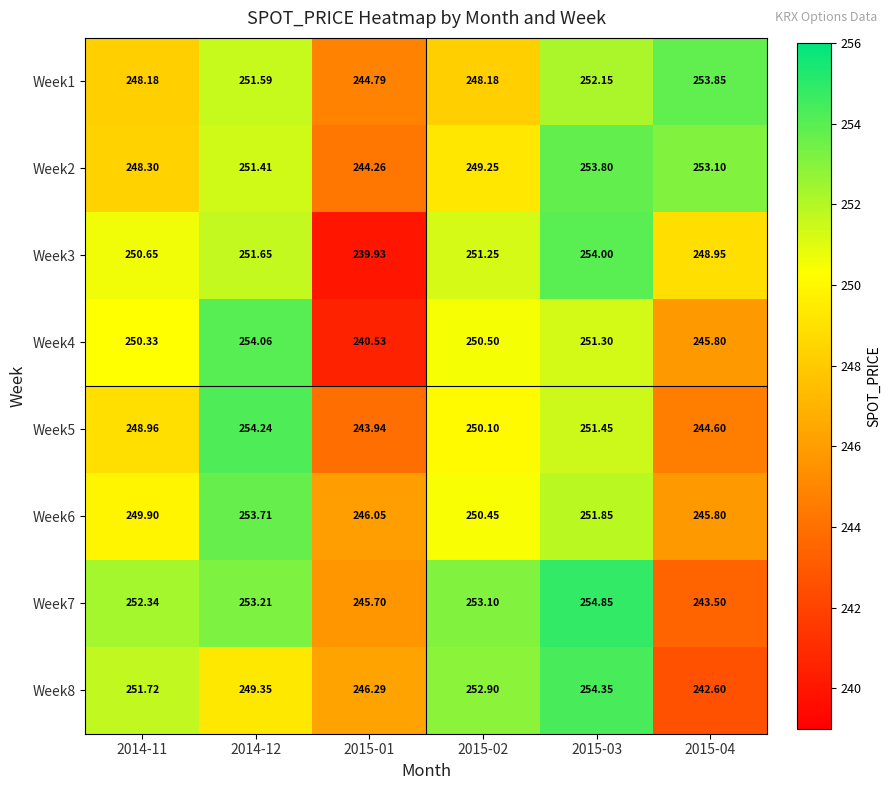

Is the value of Week3 at 2014-12 greater than the value of Week5 at 2015-01?

Yes